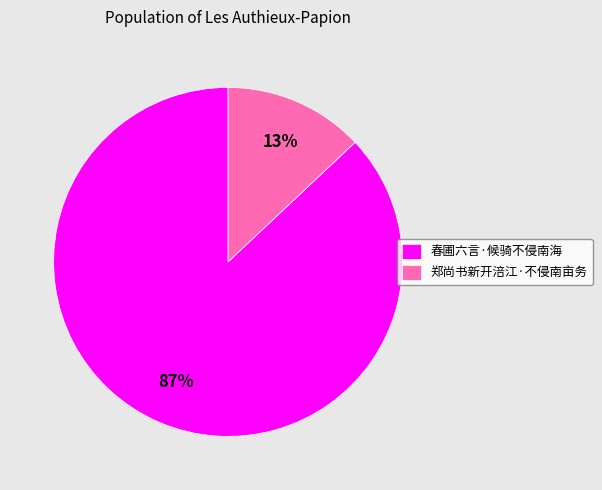

What percentage is the 春圃六言·候骑不侵南海 slice, to the nearest percent?

87%